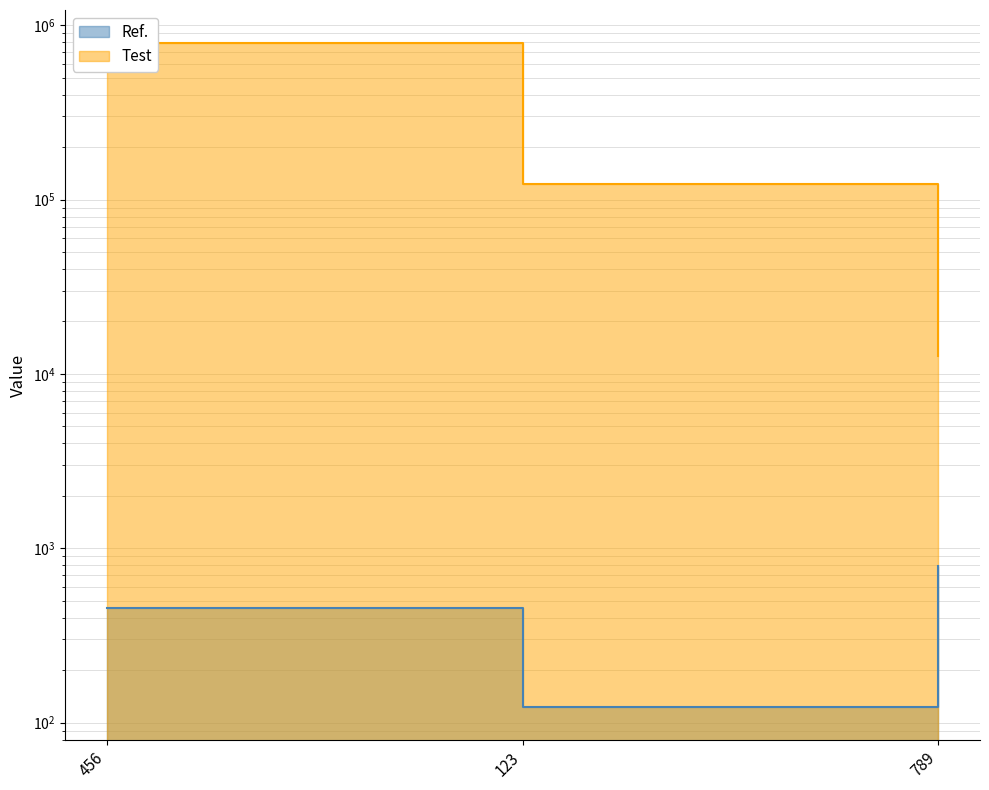

Which series has the largest range (max minus min)?

Test